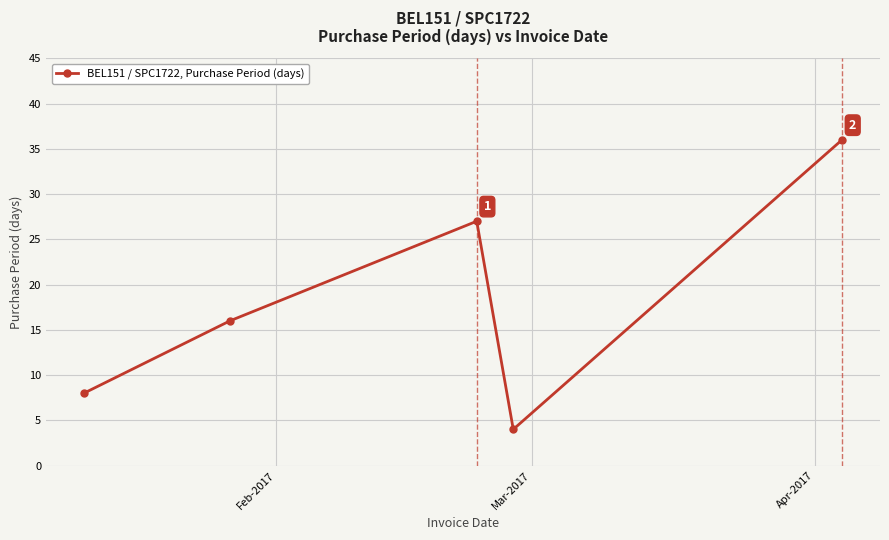

What is the difference between the maximum and minimum values?

32